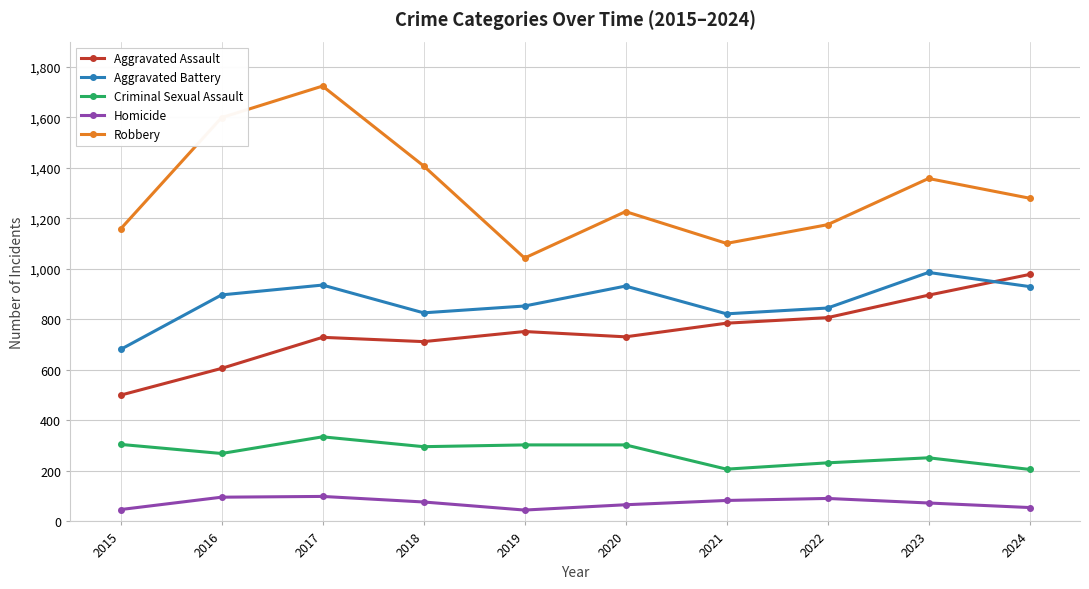

The value of Aggravated Assault at 2021 is 482. True or false?

False